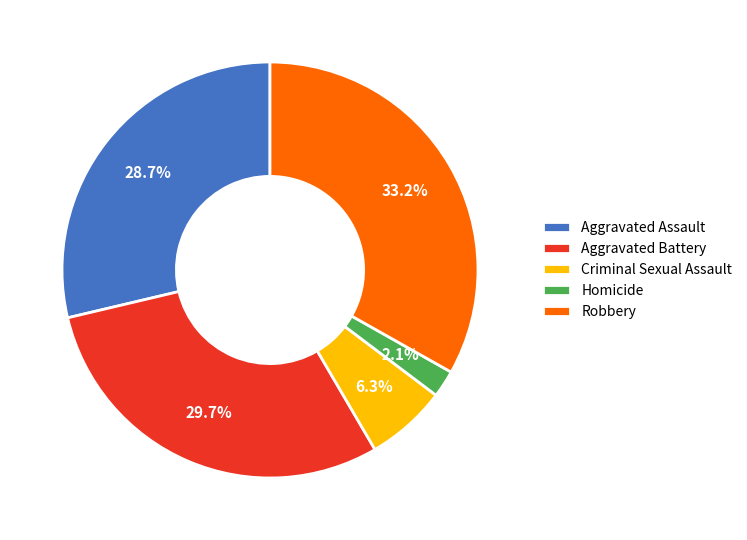

What is the smallest slice in the pie chart?

Homicide